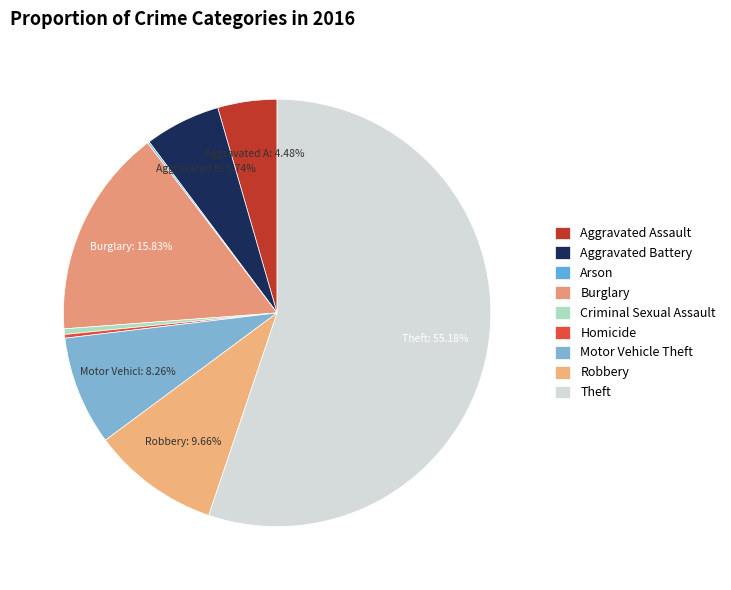

What is the smallest slice in the pie chart?

Arson